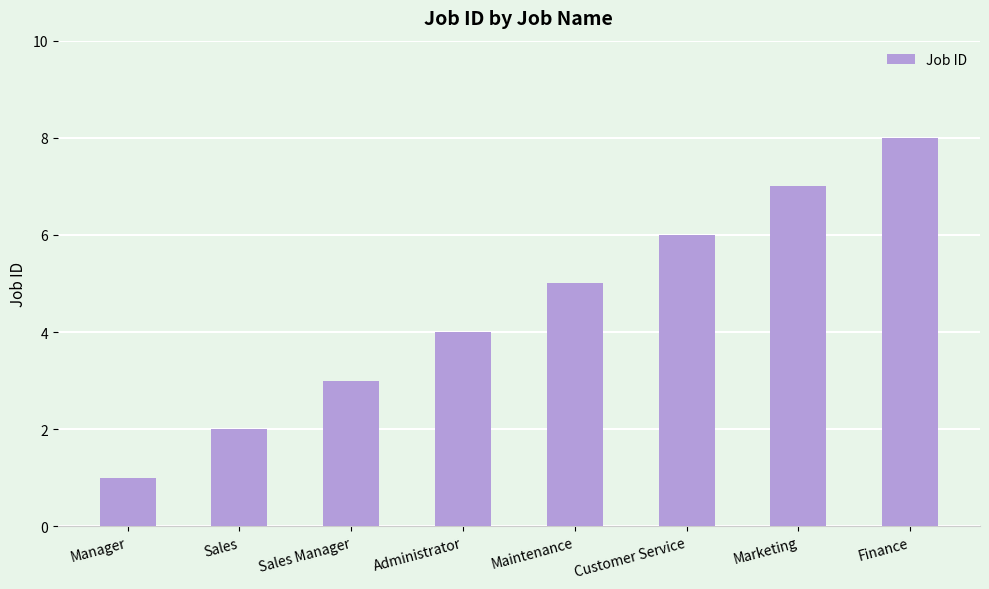

Reading left to right, extract all data points from this chart.

Manager=1	Sales=2	Sales Manager=3	Administrator=4	Maintenance=5	Customer Service=6	Marketing=7	Finance=8